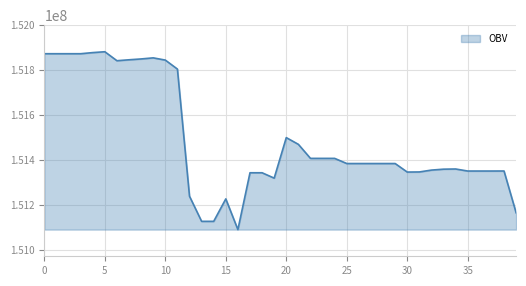

What is the minimum value shown in the chart?

151090035.4